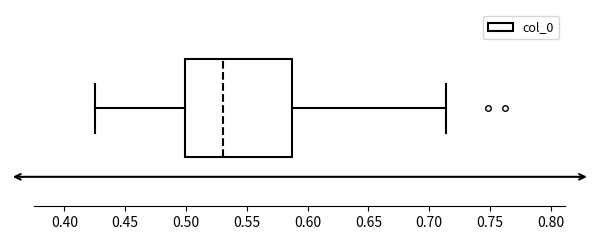

Transcribe this box plot: give where the median line is, the range the box spans, and where the two whiskers end, as read against the x-axis. The values are not printed on the chart, so give them approximately, as read against the axis.

median 0.530, box 0.500 to 0.585, whiskers 0.425 to 0.715